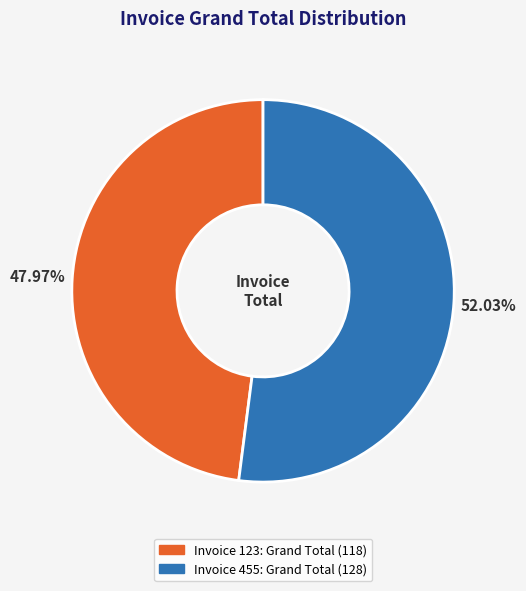

Does any single category account for the majority?

Yes